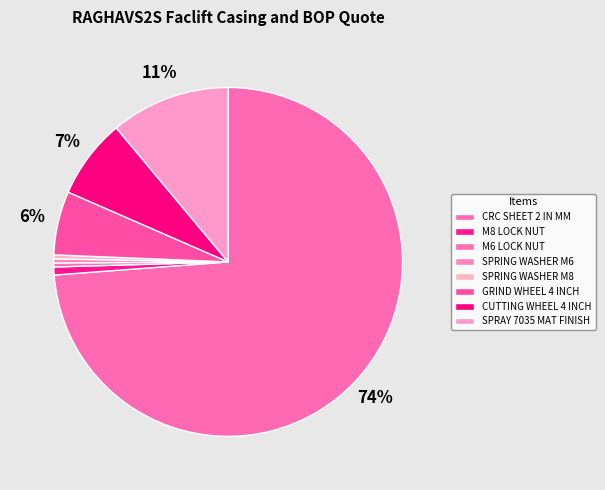

Is there a majority slice in this chart?

Yes